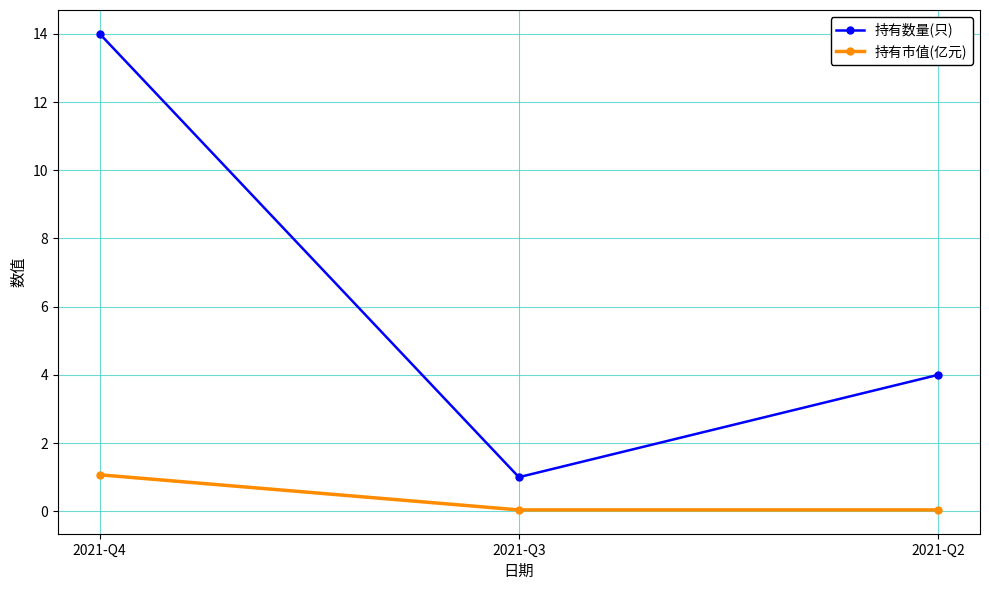

What are all the series names shown in the legend?

持有数量(只), 持有市值(亿元)